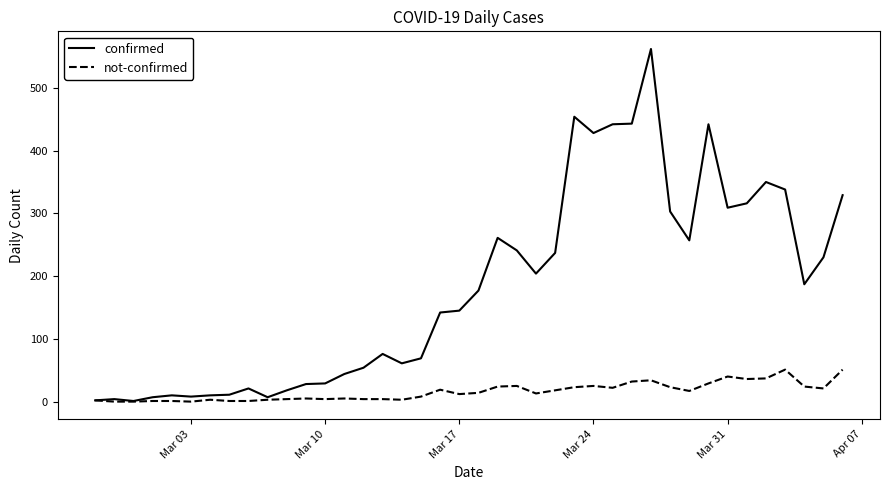

Rank the series by their average value, from highest to lowest.

confirmed, not-confirmed